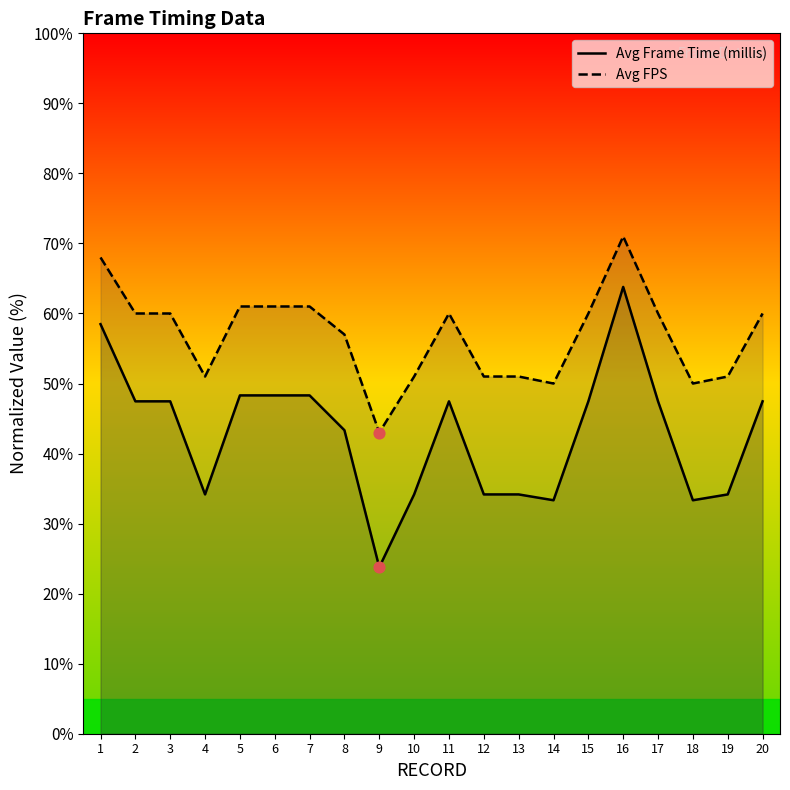

At how many categories does at least one series exceed 66?

2